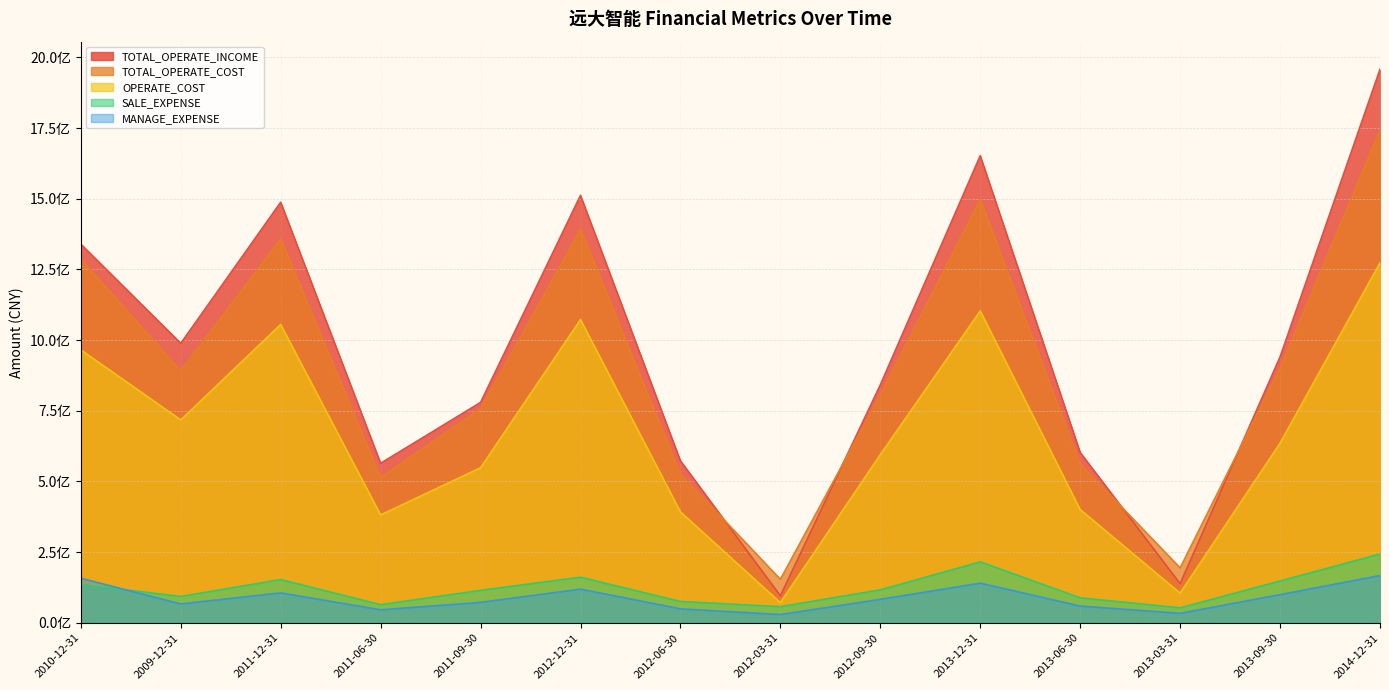

Where is MANAGE_EXPENSE nearest to the value 98130445?

2013-09-30